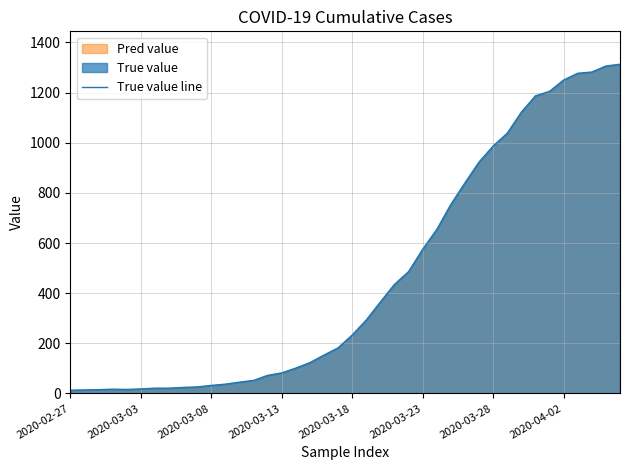

What is the greatest value displayed?

1313